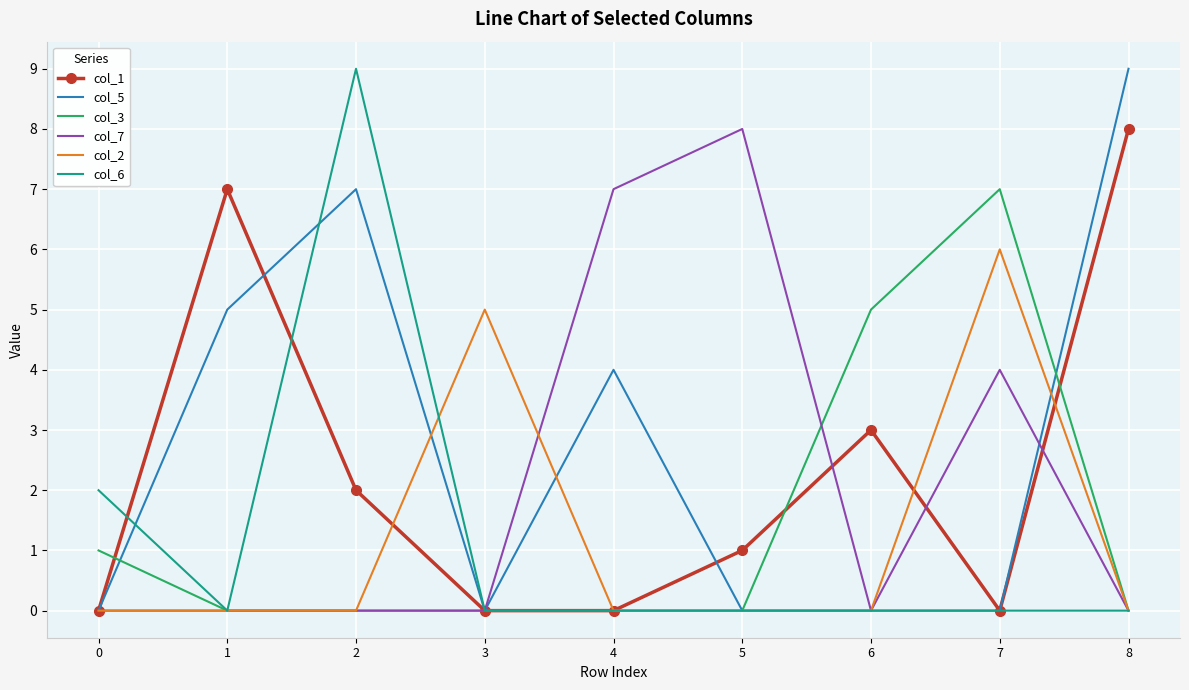

At how many categories does at least one series exceed 3?

8